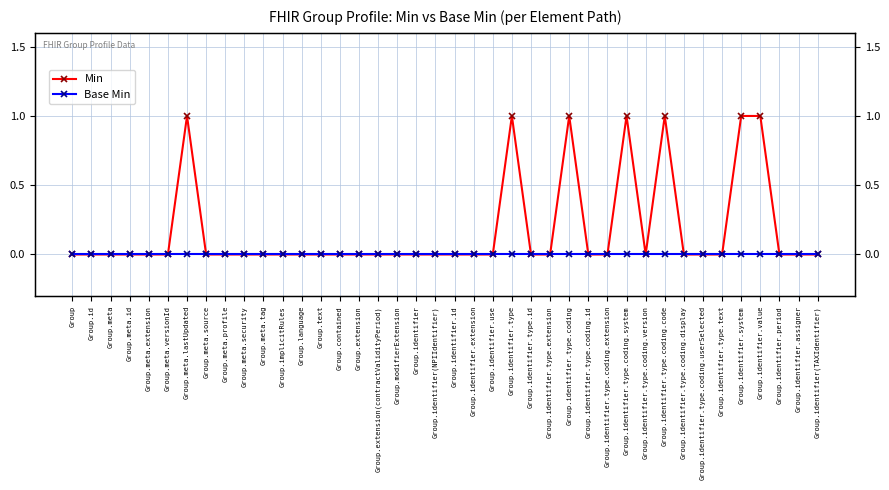

Which series has the largest range (max minus min)?

Min